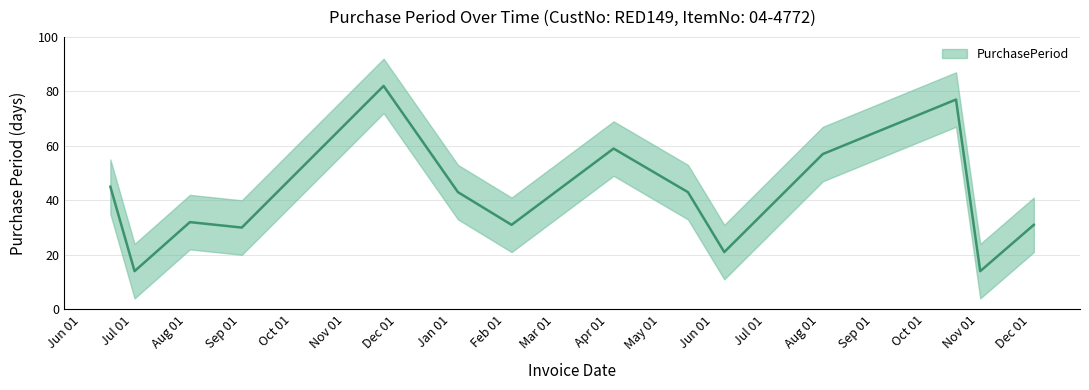

Which has a higher value, 2016-08-03 or 2015-11-23?

2015-11-23